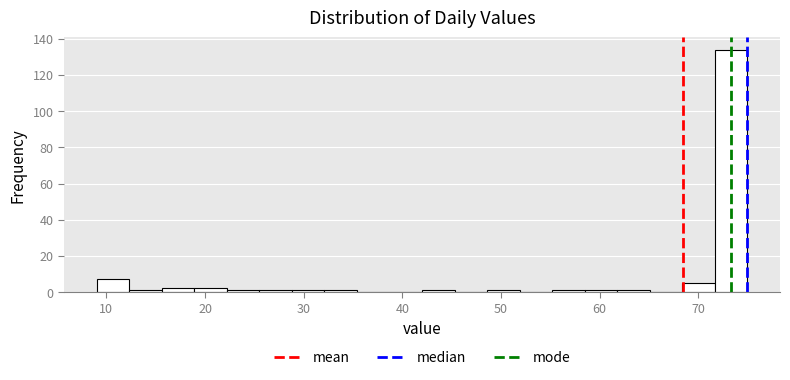

Read against the x-axis, roughly where is the centre of the tallest bar?

73